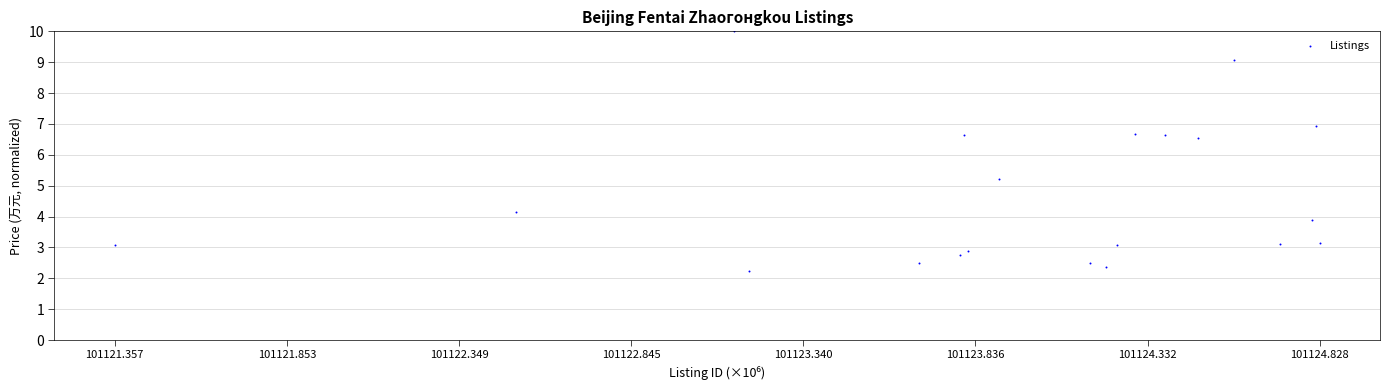

What Y value in the scatter plot is closest to 6?

6.5